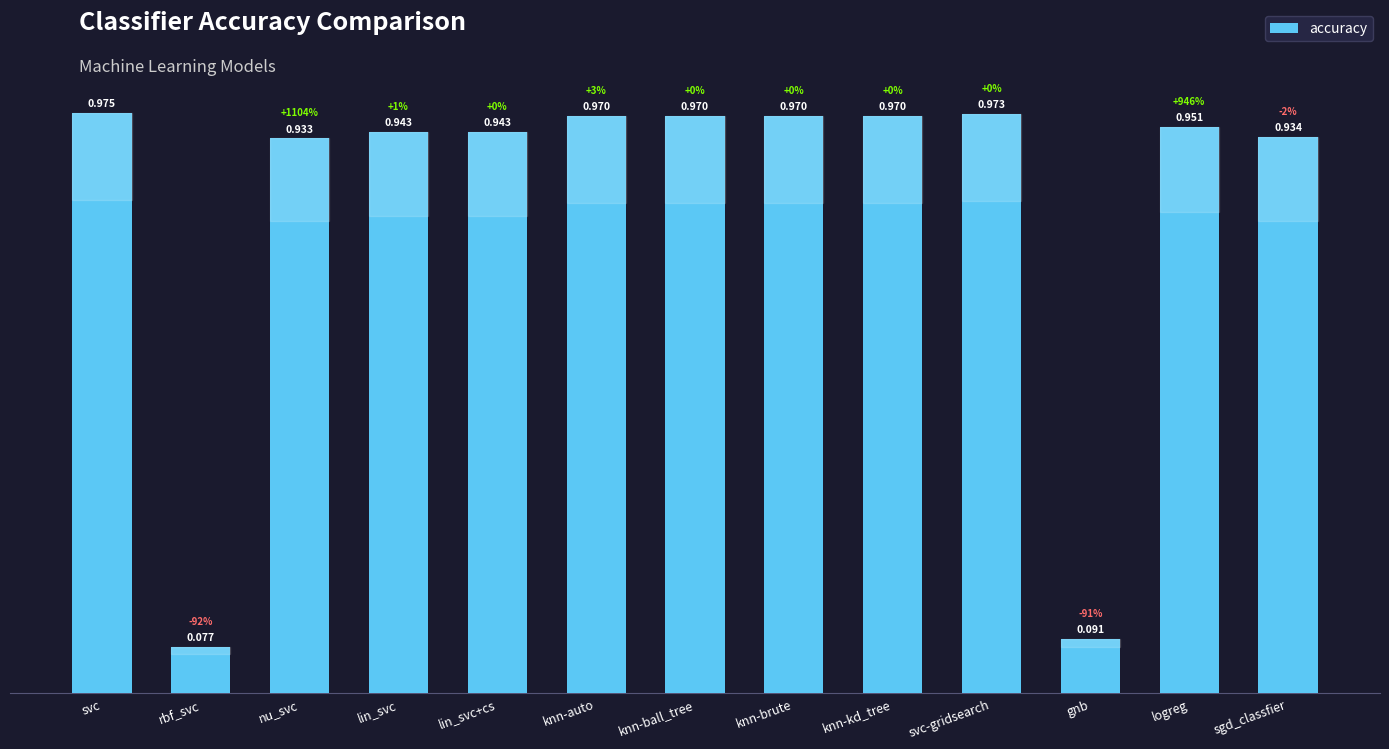

Which has a higher value, svc or knn-brute?

svc